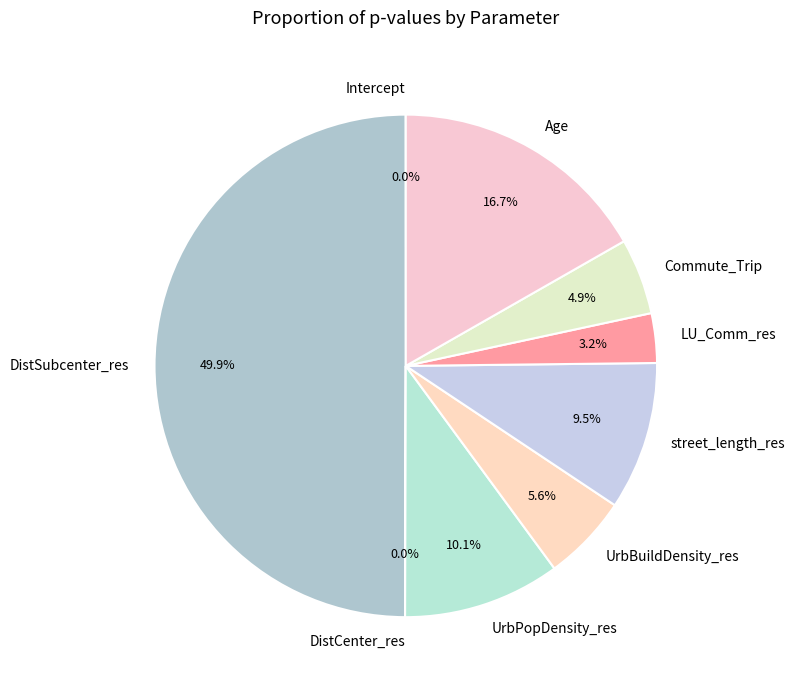

What is the largest slice in the pie chart?

DistSubcenter_res